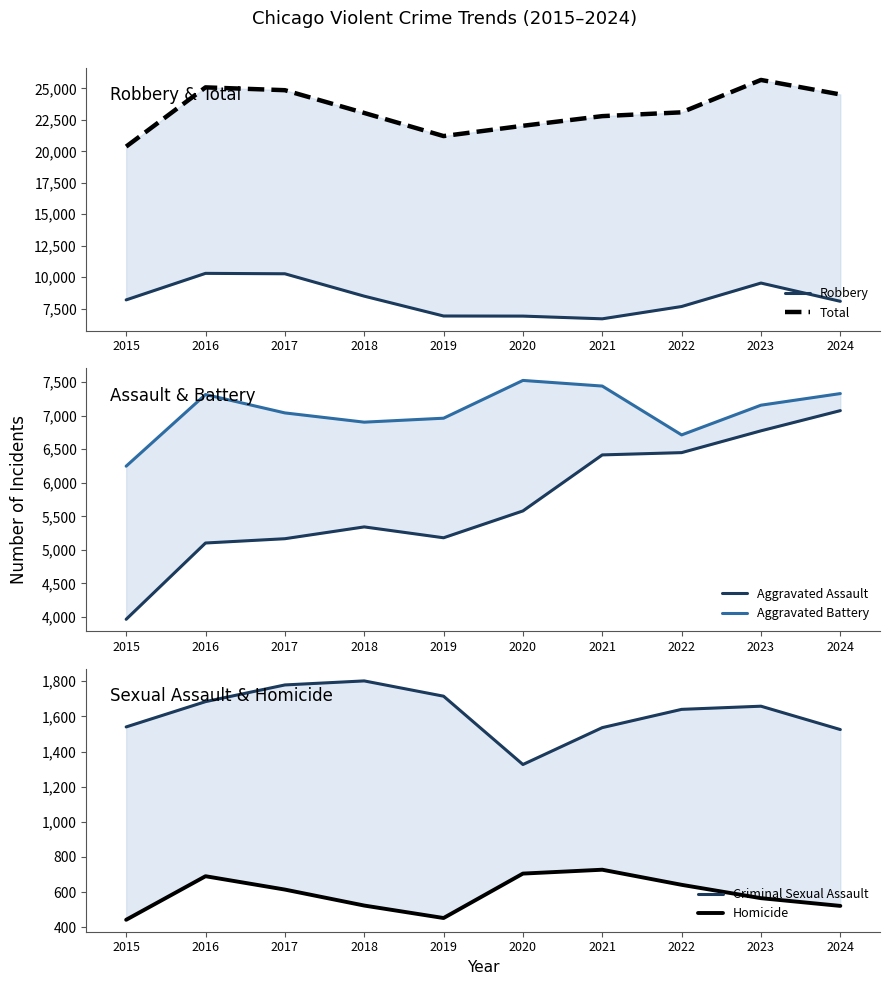

What is the value of the Criminal Sexual Assault point at the 5th from the left?

1715